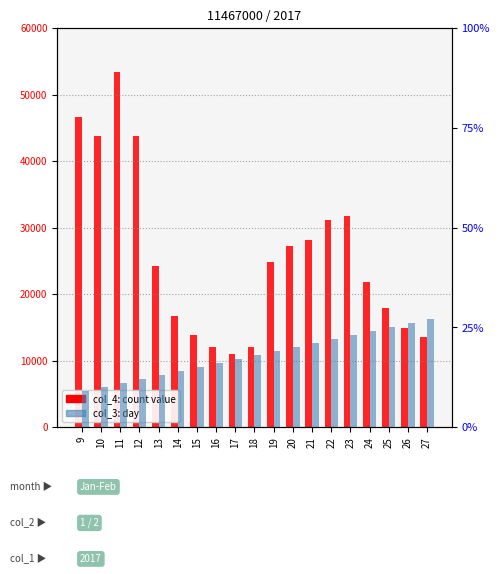

What is the spread (max minus min) of values at 12?

43788